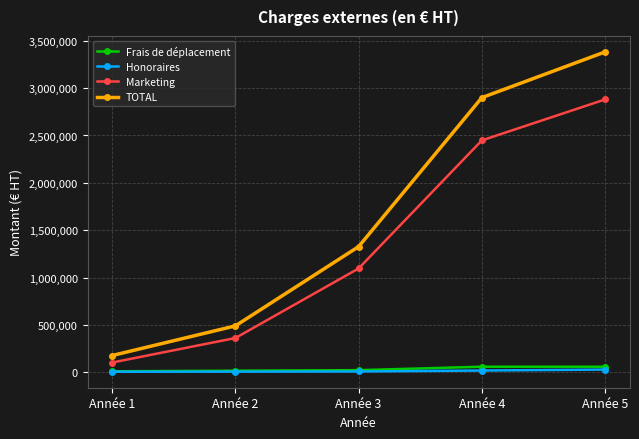

How many data points does each series have?

5